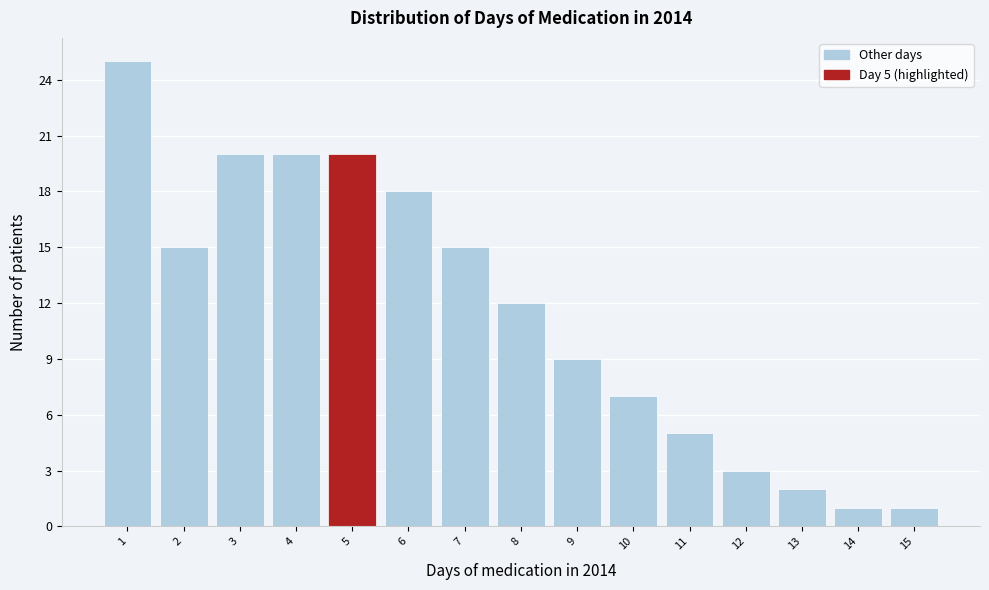

Which range on the x-axis has the tallest bar?

0.5 to 1.5